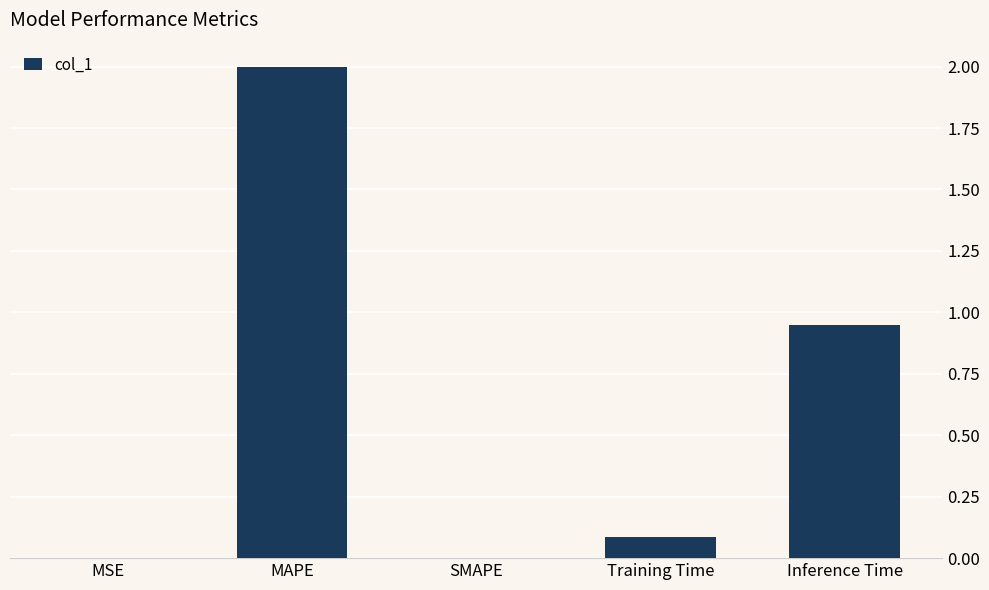

What is the greatest value displayed?

2.0